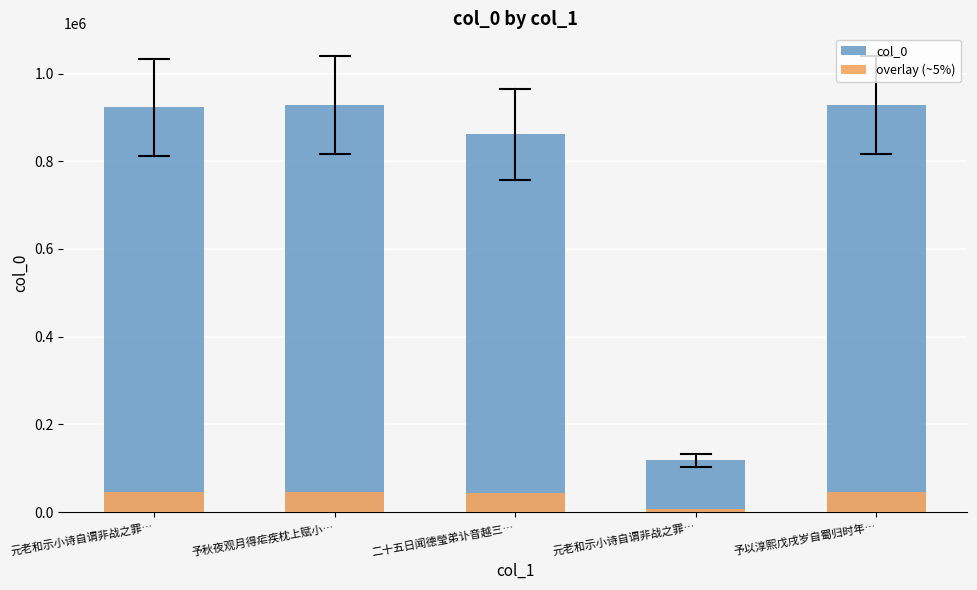

Between 二十五日闻德瑩弟讣音越三… and 予以淳熙戊戌岁自蜀归时年…, which series saw the biggest shift?

col_0